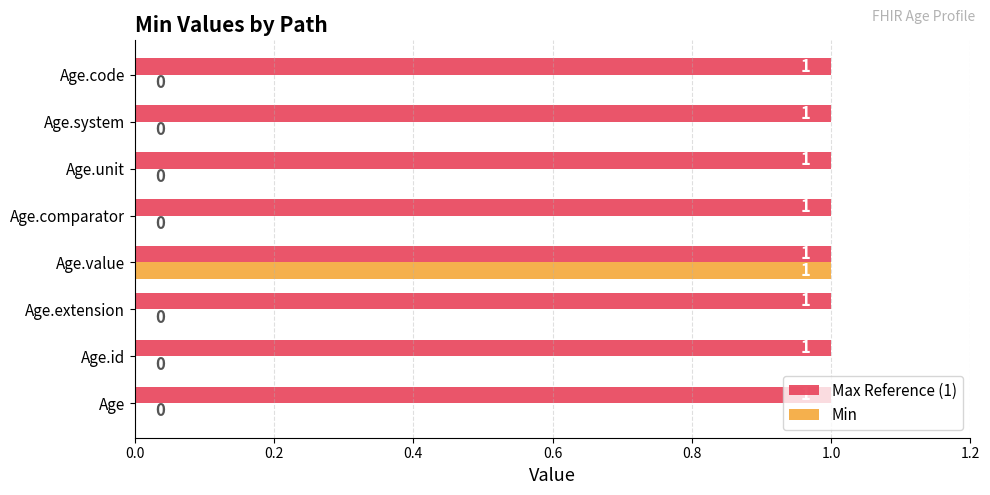

At which category is the sum across all series the highest?

Age.value